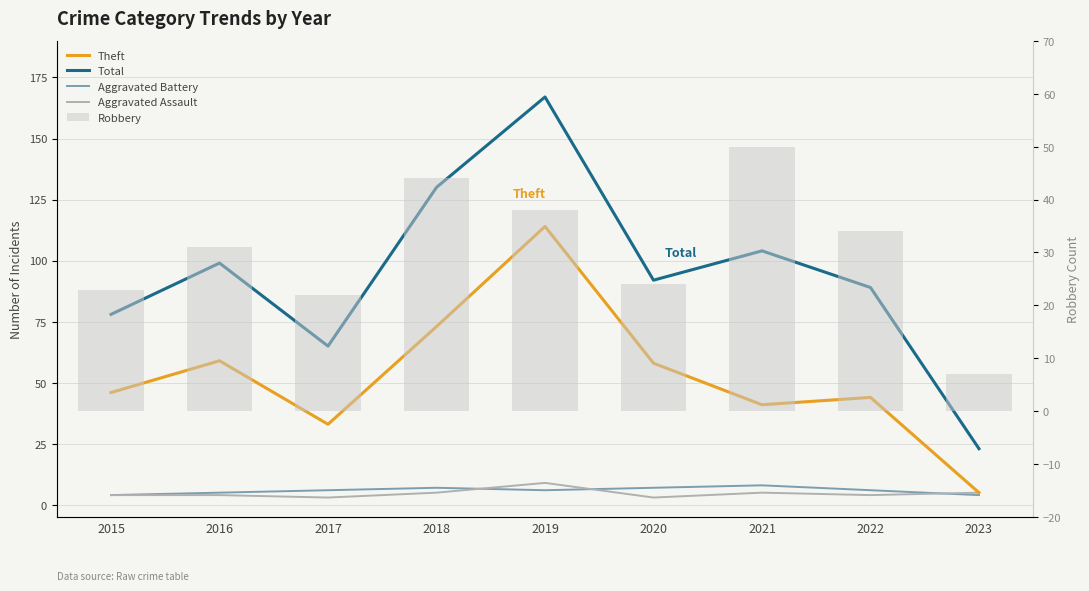

Which category has the highest value across all series?

2019